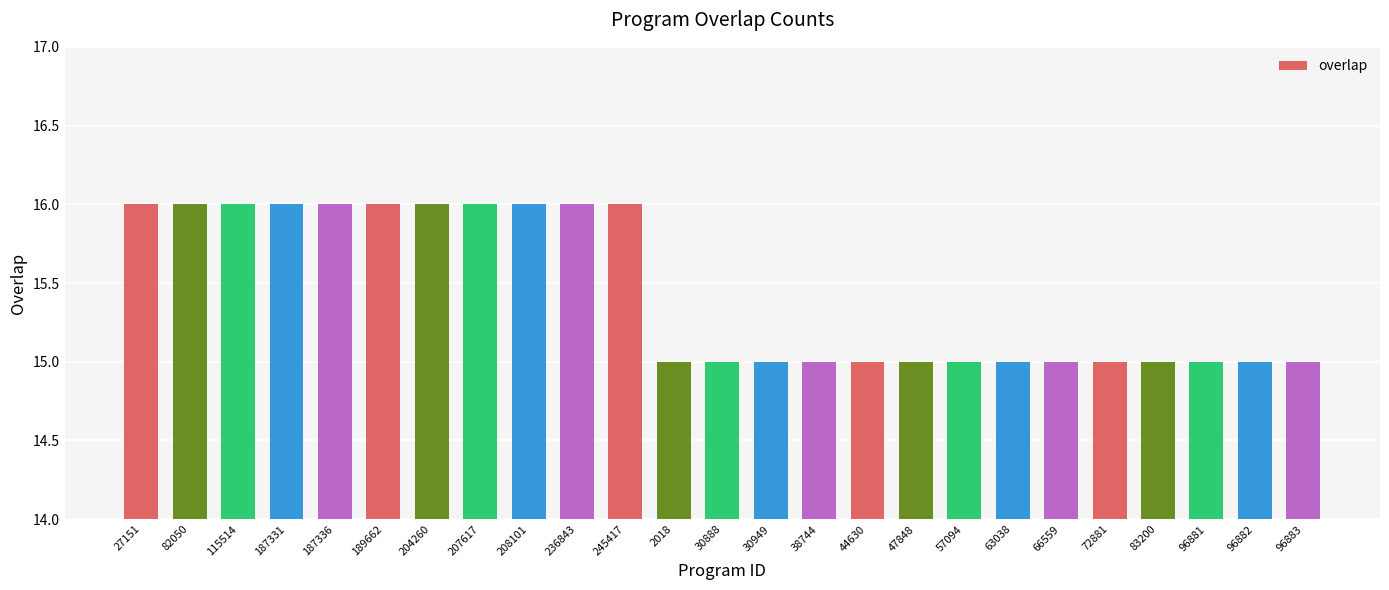

What is the value of the 17th bar from the left?

15